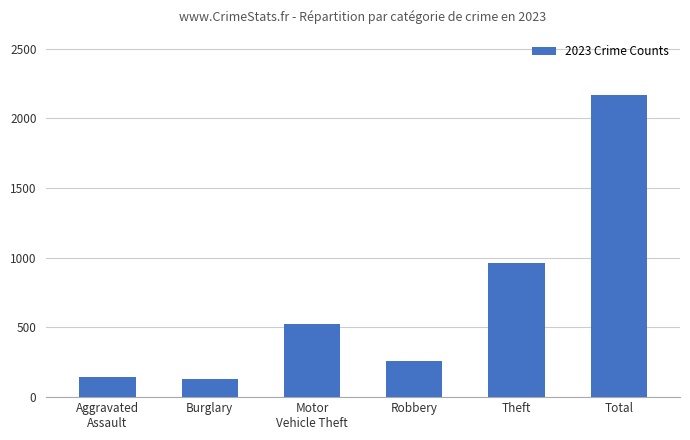

Read the value at Total.

2165